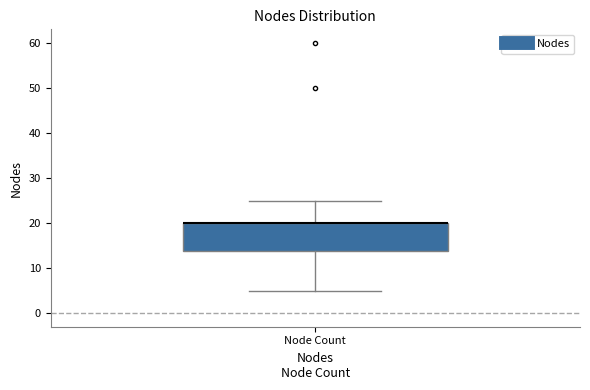

Transcribe this box plot: give where the median line is, the range the box spans, and where the two whiskers end, as read against the y-axis. The values are not printed on the chart, so give them approximately, as read against the axis.

median 20 (drawn on the box's upper edge), box 14 to 20, whiskers 5 to 25